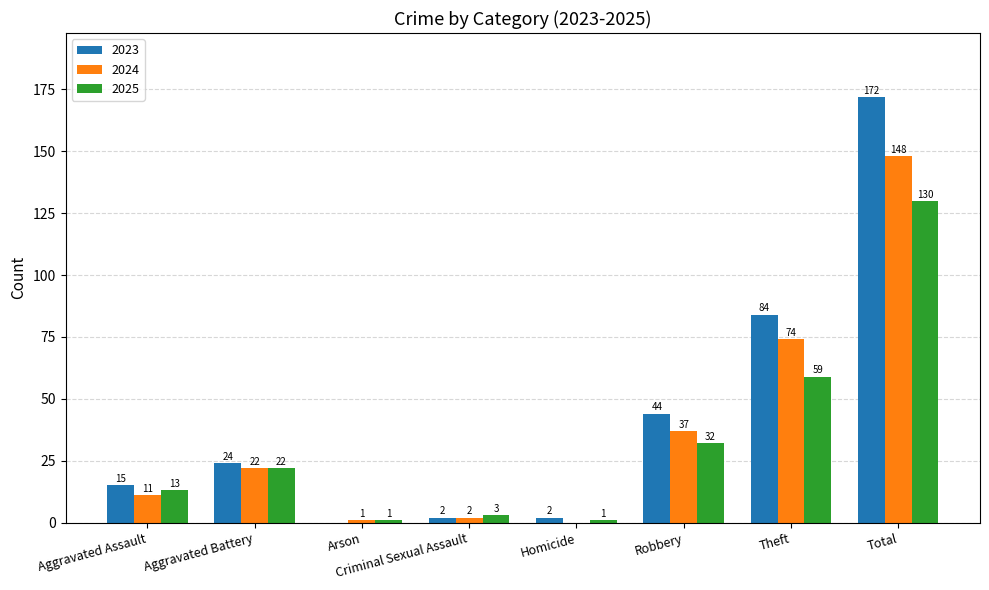

At which label is 2025 closest to 65?

Theft